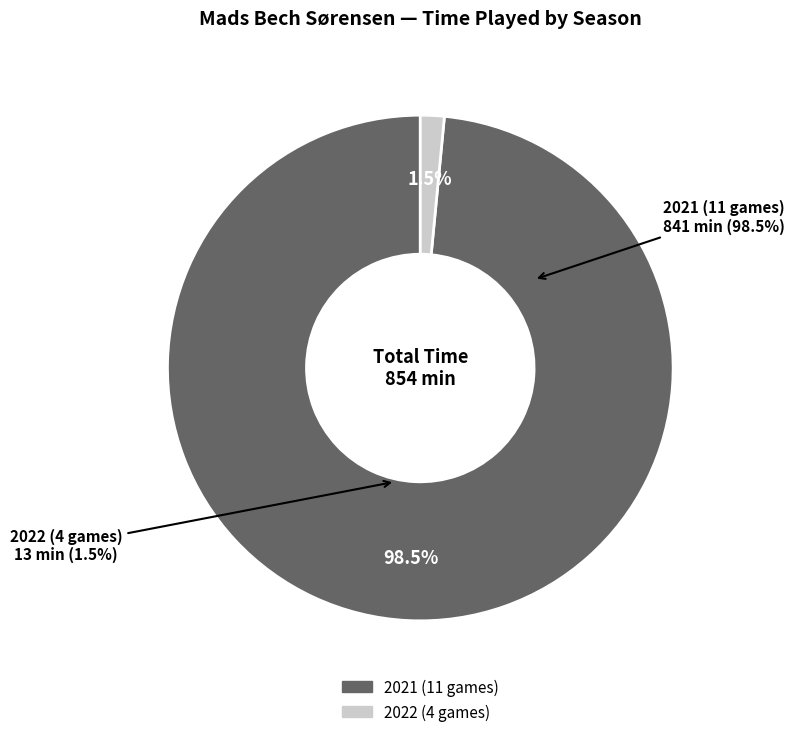

What percentage do 2021 (11 games) and 2022 (4 games) together represent?

100.0%